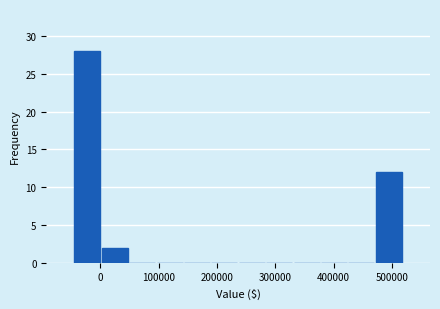

Reading left to right, list every bar in this chart as the range it spans on the x-axis followed by its height. Neither the bar edges nor the heights are printed on the chart, so give them approximately, as read against the axes.

-50000 to 0: 28
0 to 50000: 2
50000 to 100000: 0
100000 to 140000: 0
140000 to 190000: 0
190000 to 240000: 0
240000 to 280000: 0
280000 to 330000: 0
330000 to 380000: 0
380000 to 420000: 0
420000 to 470000: 0
470000 to 520000: 12